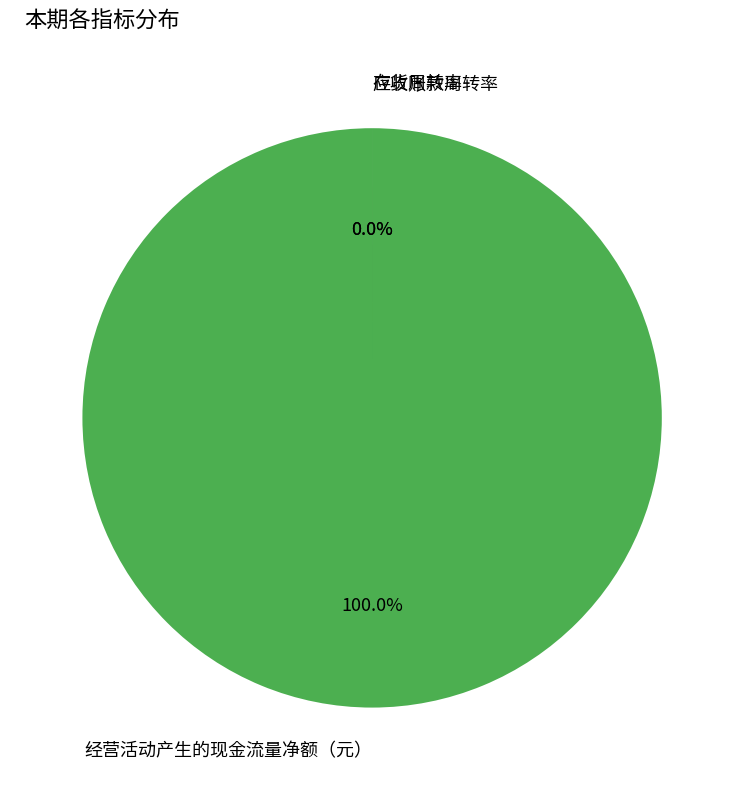

True or false: 应收账款周转率 accounts for 0% of the total.

True